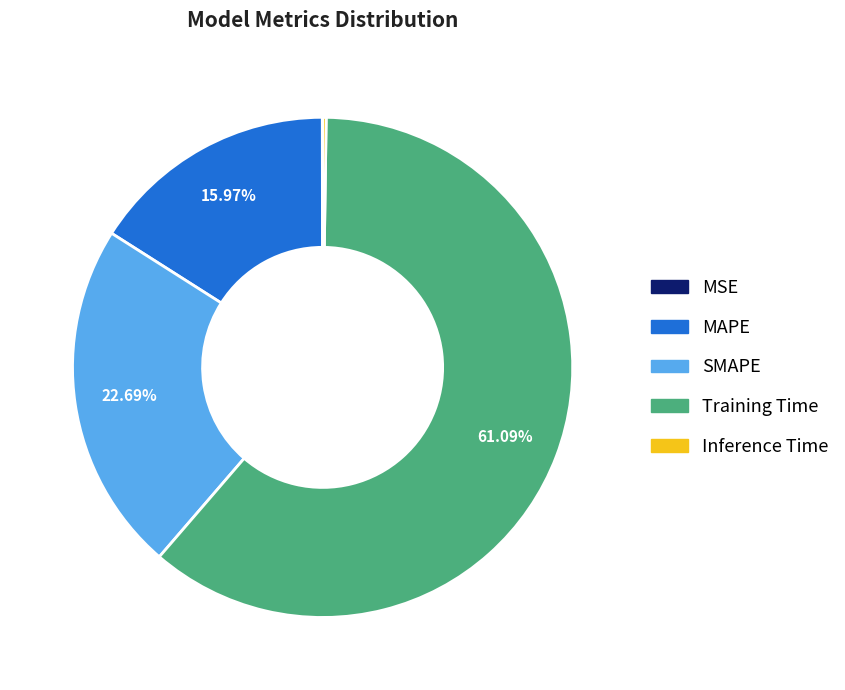

What is the majority slice?

Training Time